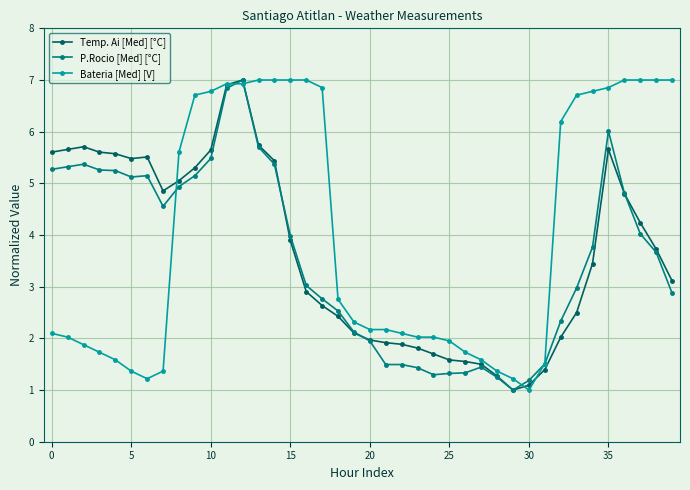

What is the minimum value for Bateria [Med] [V]?

1.0